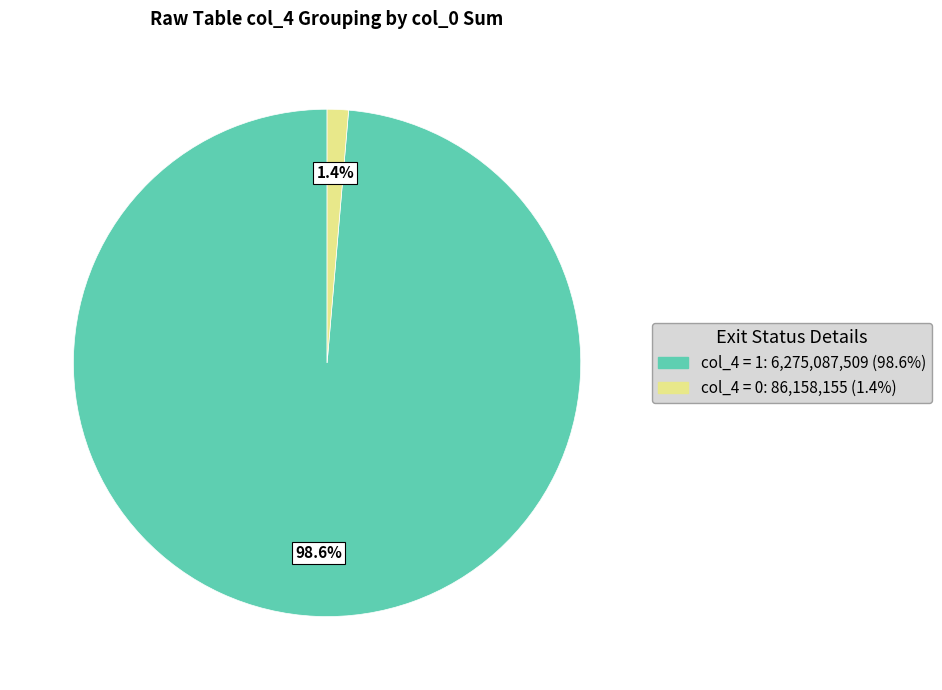

Does any single category account for the majority?

Yes